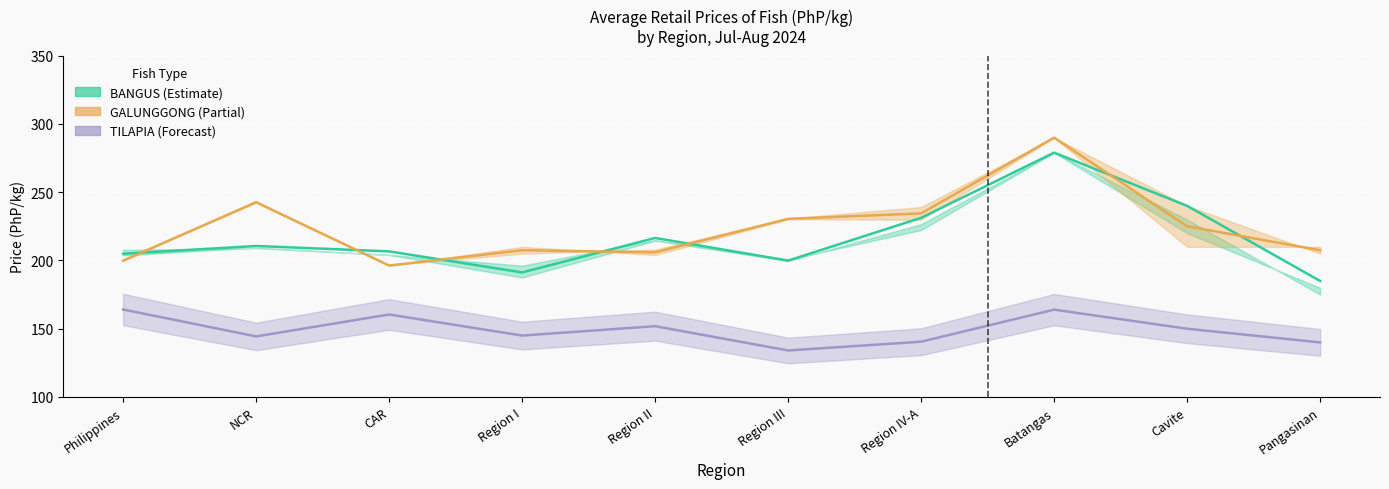

How many distinct data groups are displayed?

3